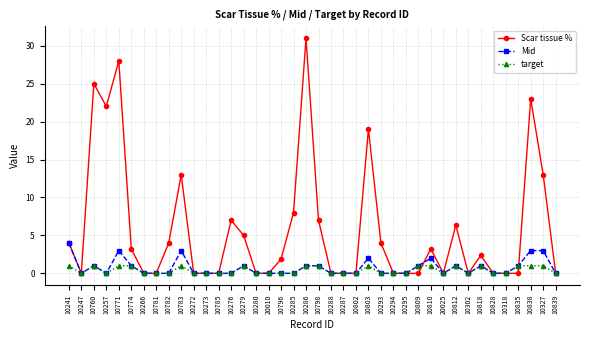

How many data points does each series have?

40